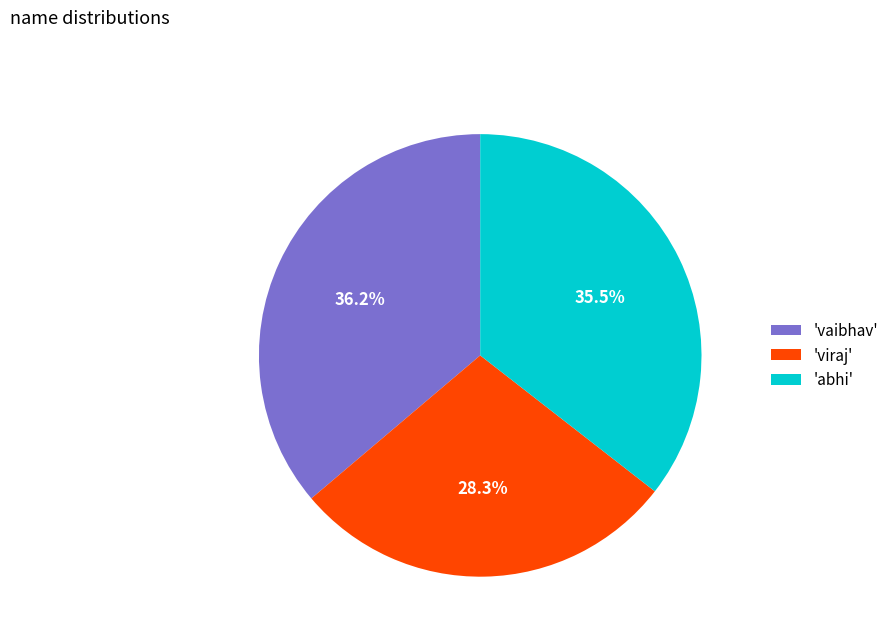

What portion of the pie excludes 'vaibhav'?

63.8%